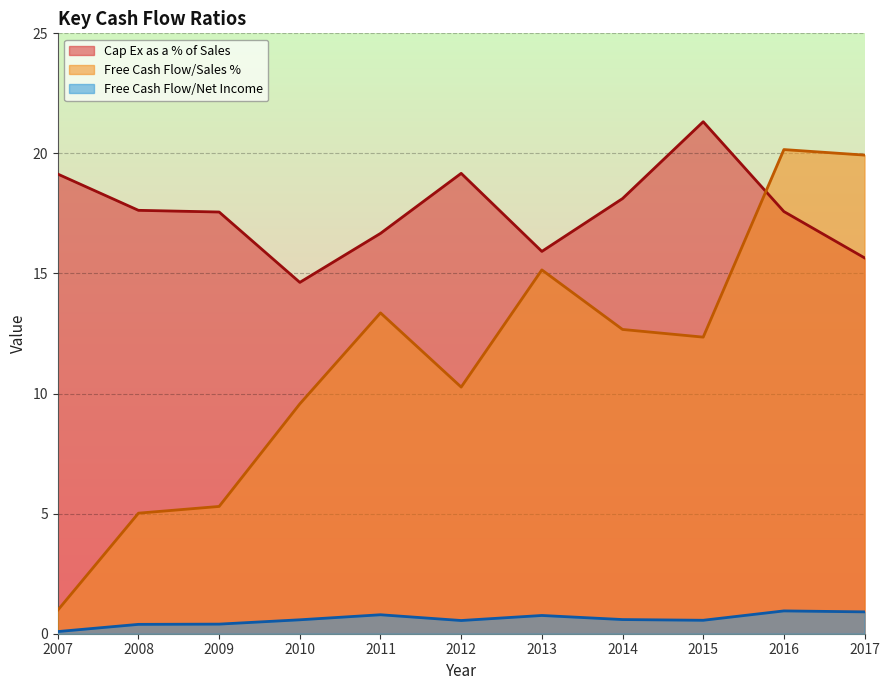

Is it true that Free Cash Flow/Sales % equals 9.6 at 2010?

True